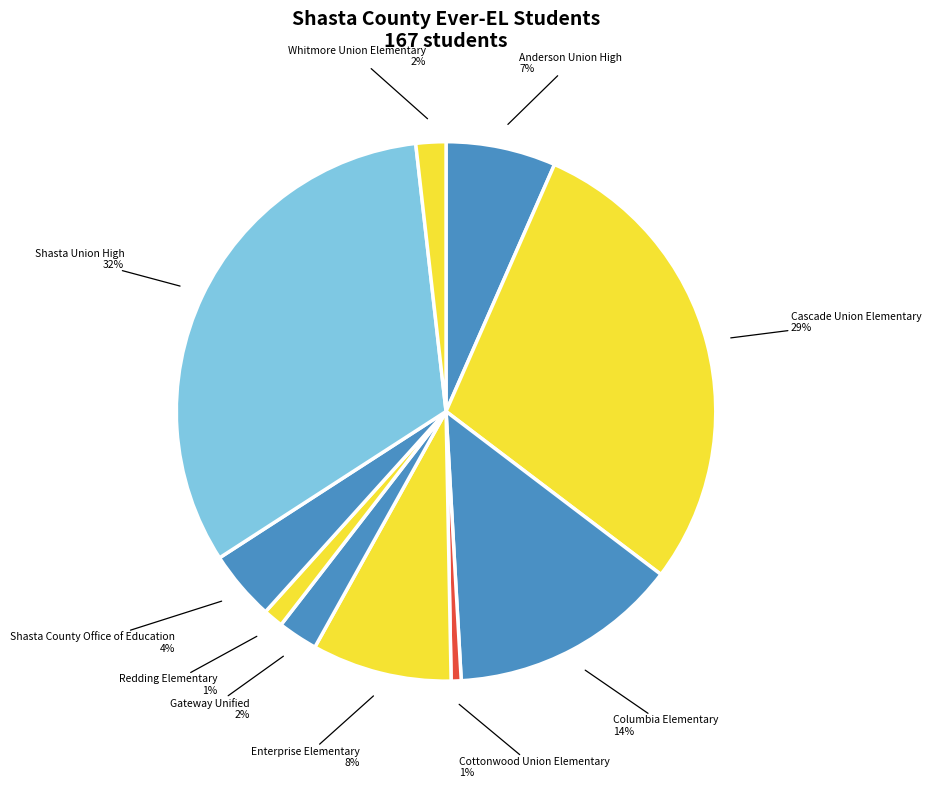

To the nearest percent, what is the combined percentage of Cascade Union Elementary and Columbia Elementary?

43%